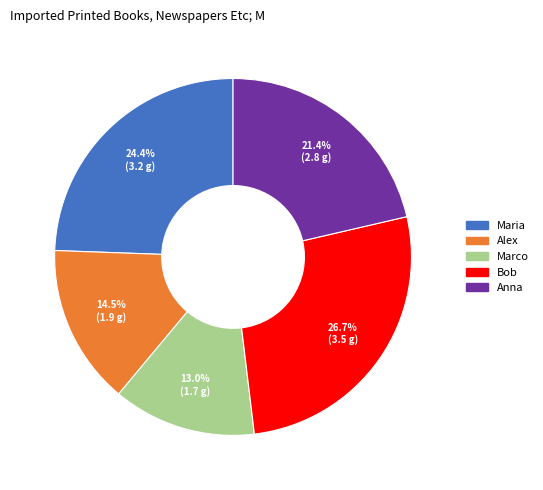

Does Bob represent more than half of the total?

No